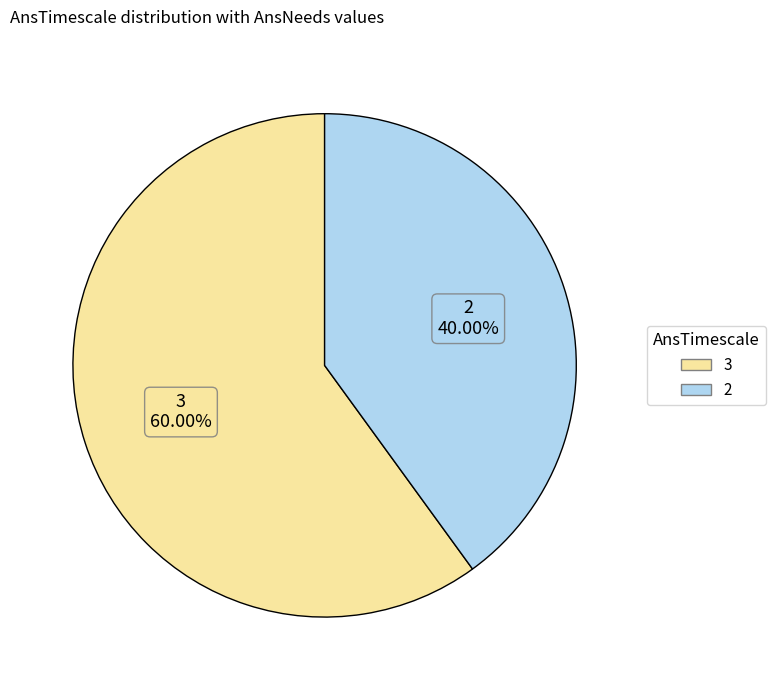

Does any single category account for the majority?

Yes